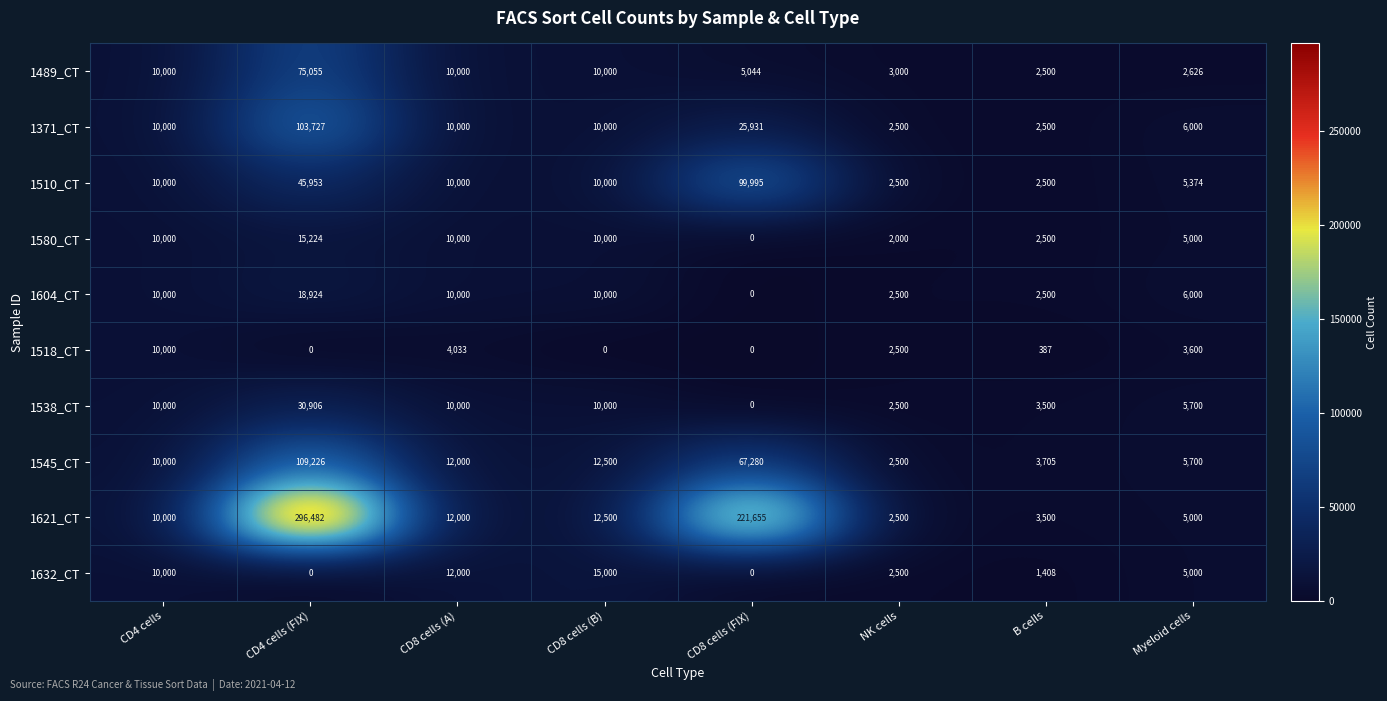

Which category has the highest value across all series?

CD4 cells (FIX)